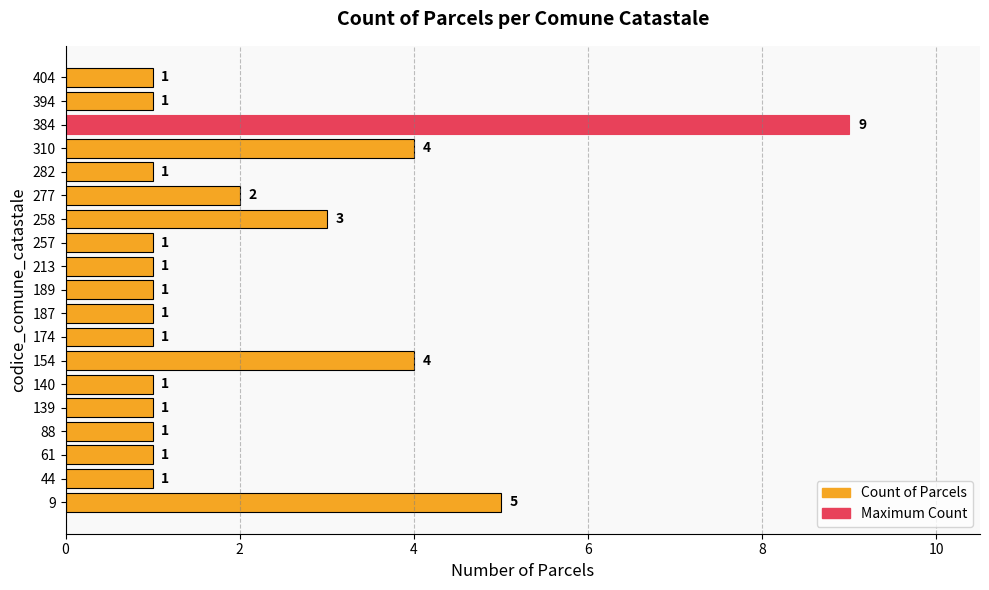

Reading bottom to top, what are all the values shown in this chart?

9=5	44=1	61=1	88=1	139=1	140=1	154=4	174=1	187=1	189=1	213=1	257=1	258=3	277=2	282=1	310=4	384=9	394=1	404=1